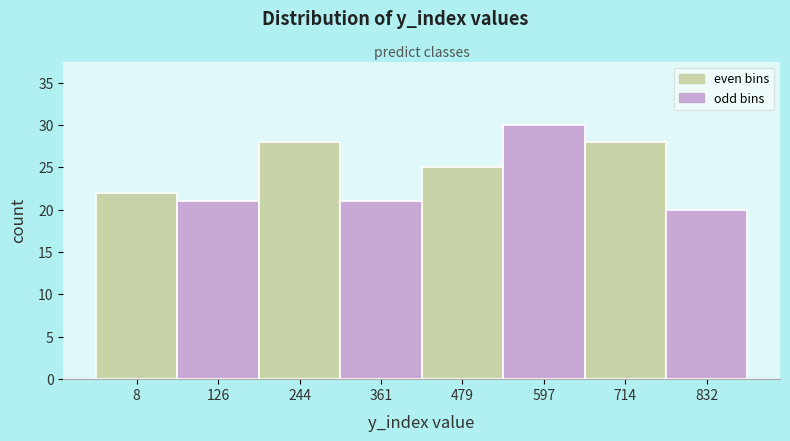

Reading left to right, what are all the values shown in this chart?

8=22	126=21	244=28	361=21	479=25	597=30	714=28	832=20